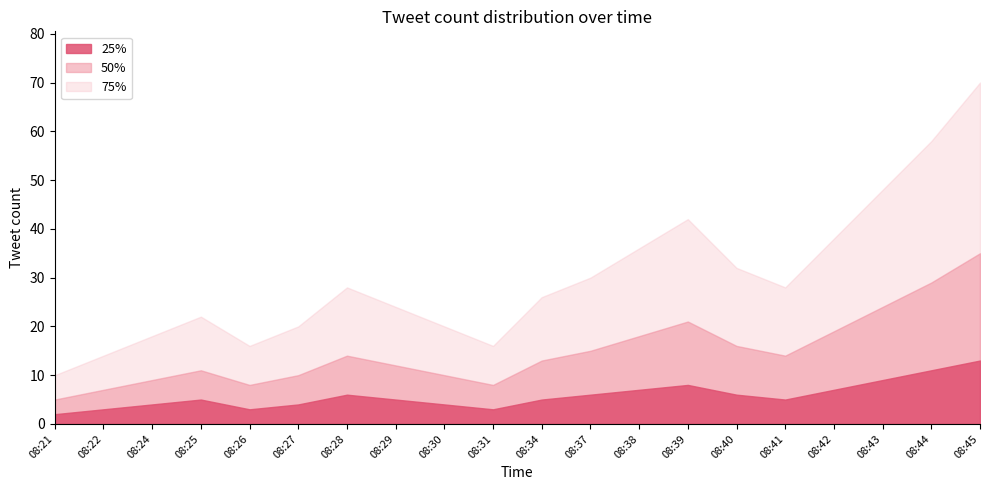

How many data points does each series have?

20